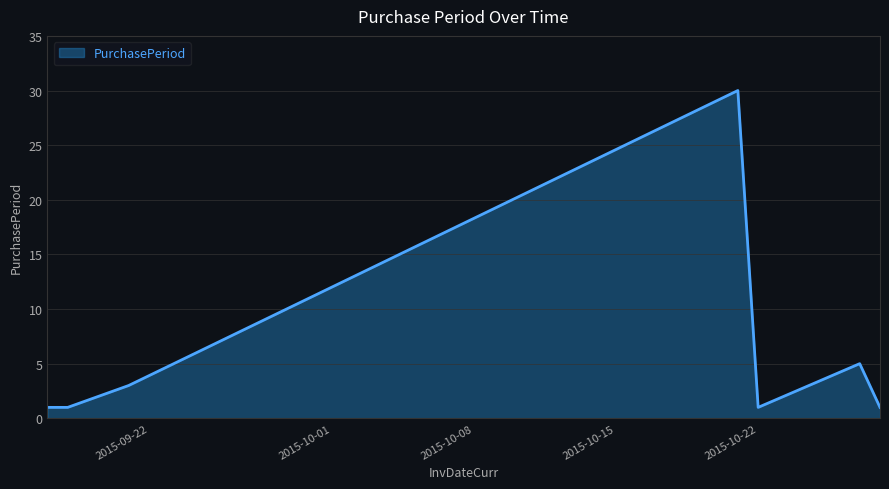

What is the maximum value shown in the chart?

30